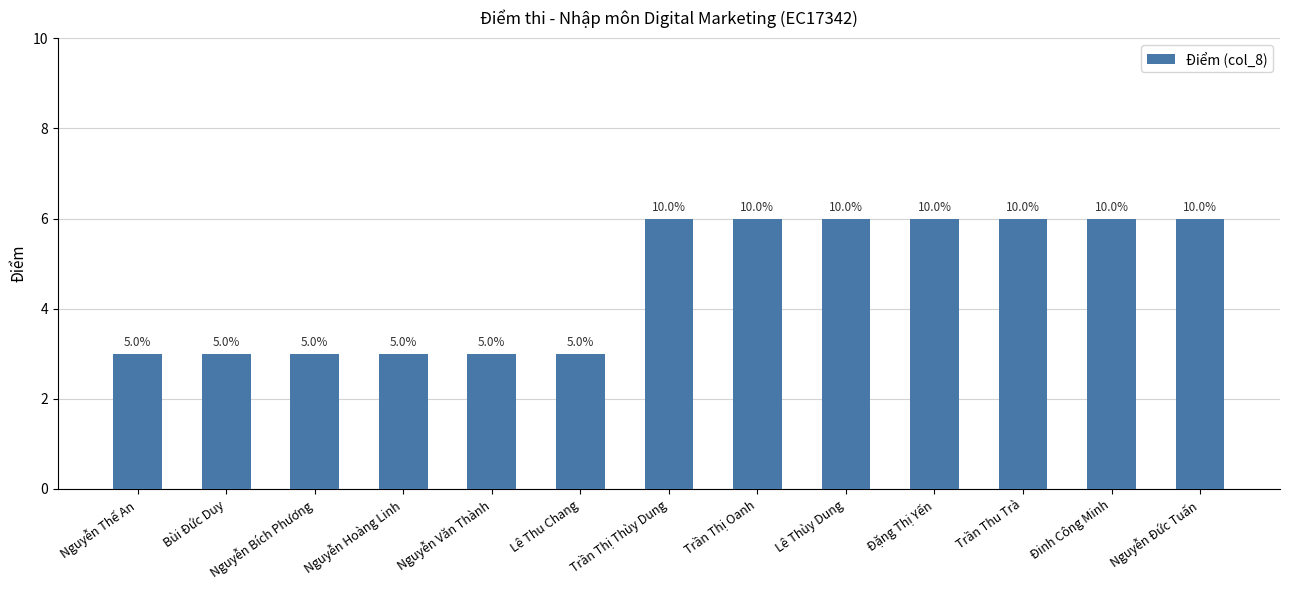

What is the maximum value shown in the chart?

6